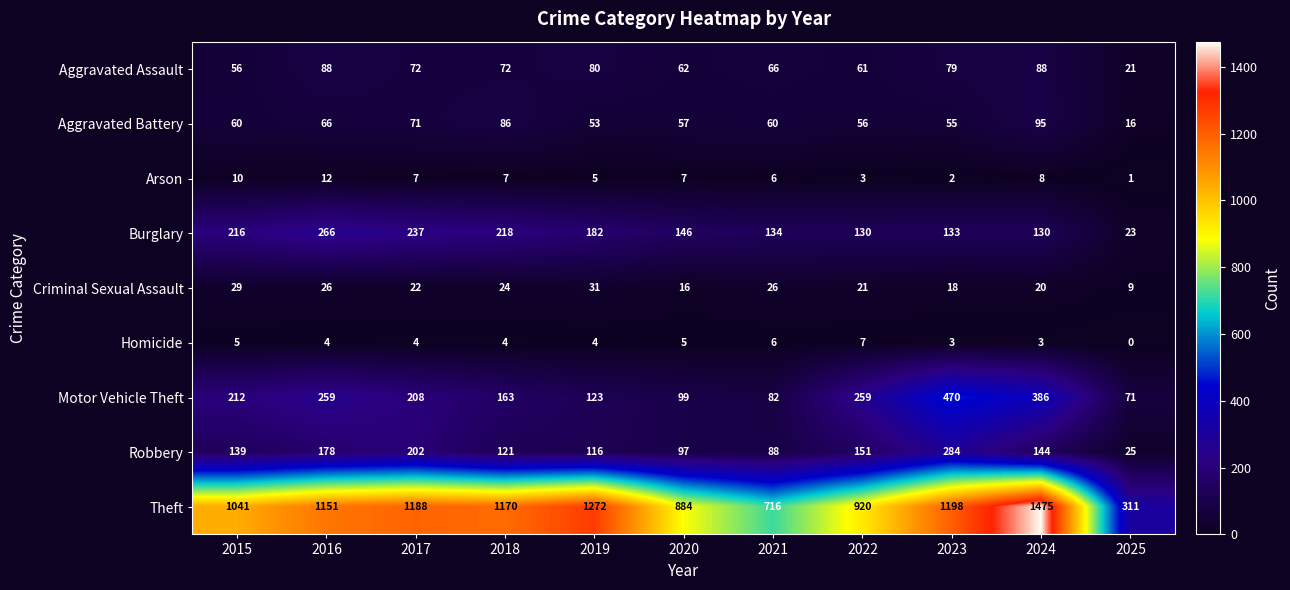

The value of Theft at 2018 is 261. True or false?

False